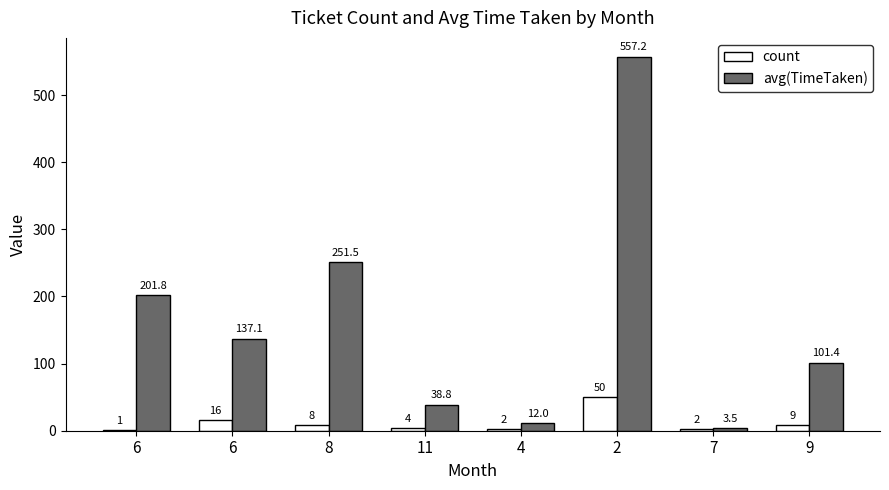

How many categories are shown in the chart?

8